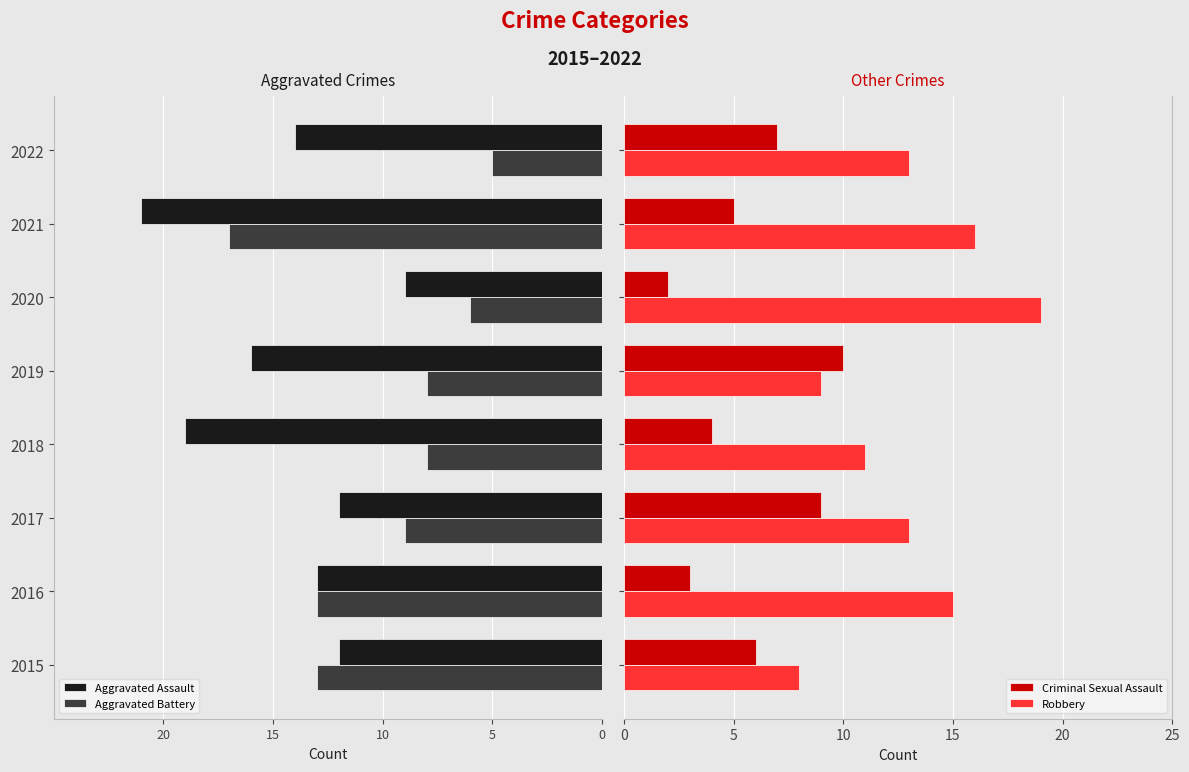

What is the maximum value for Robbery?

19